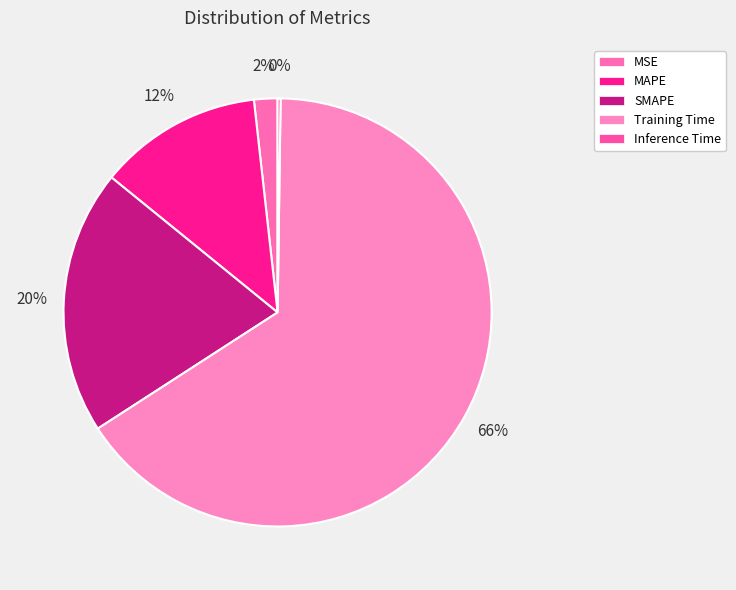

To the nearest percent, what is the combined percentage of MSE and Training Time?

67%